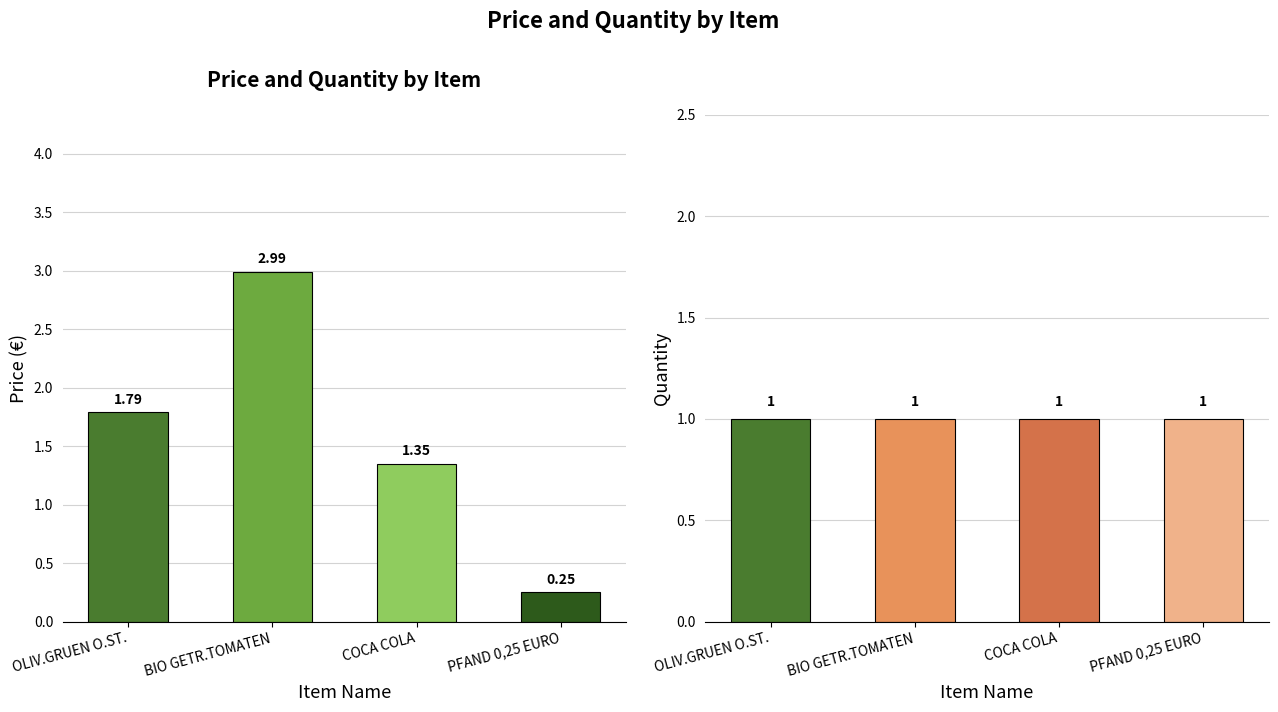

Rank the series at BIO GETR.TOMATEN from highest to lowest value.

Price, Quantity